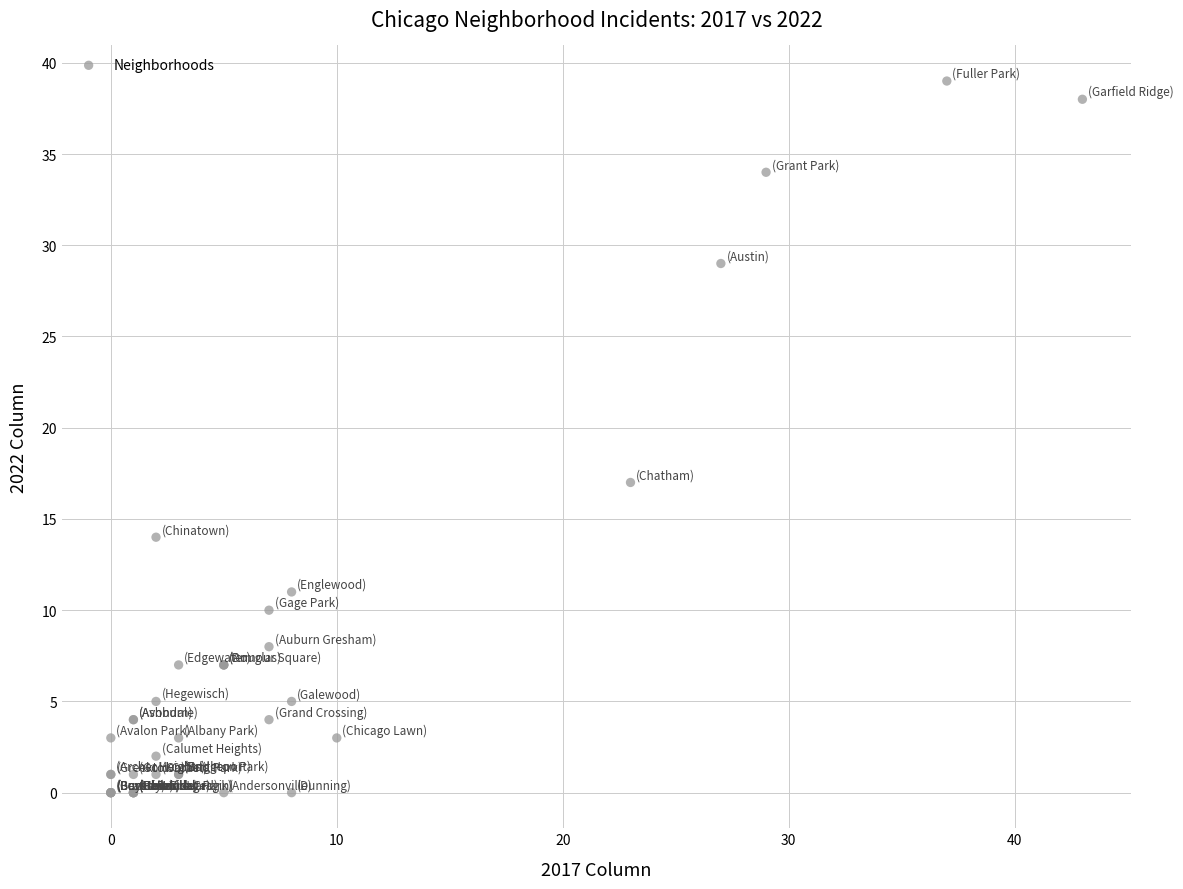

What Y value in the scatter plot is closest to 19?

17